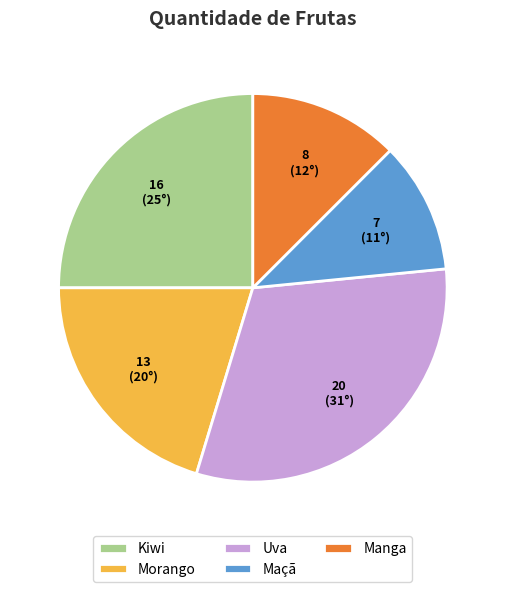

Combined, do Kiwi and Uva account for over 50%?

Yes